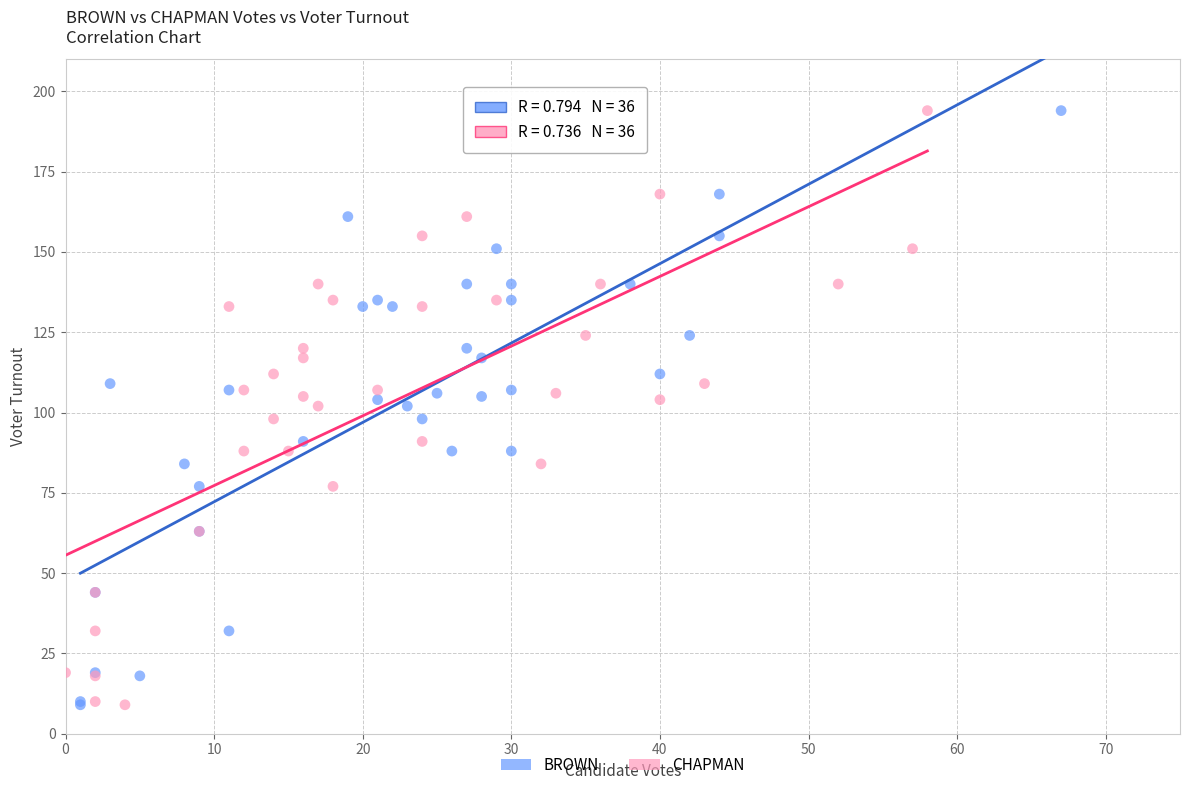

What are all the series names shown in the legend?

BROWN, CHAPMAN